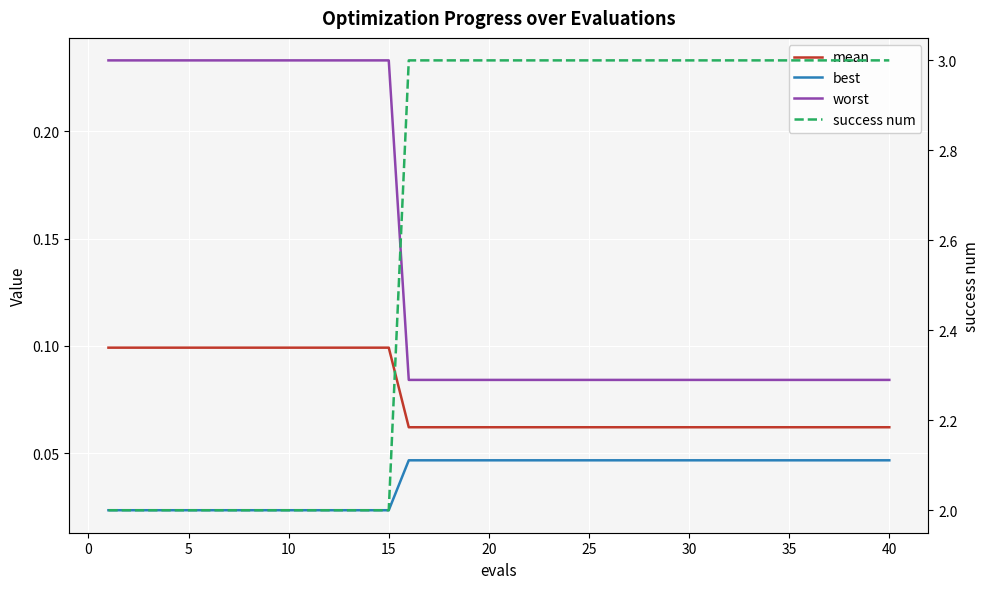

True or false: worst has more than 1 interior local peaks.

False